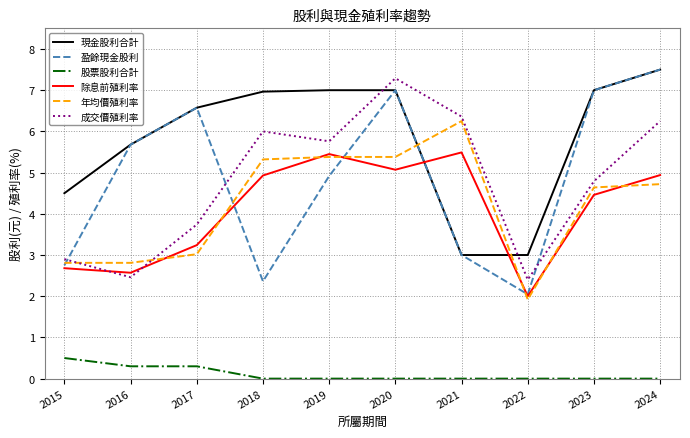

At which label does 成交價殖利率 first exceed 5?

2018